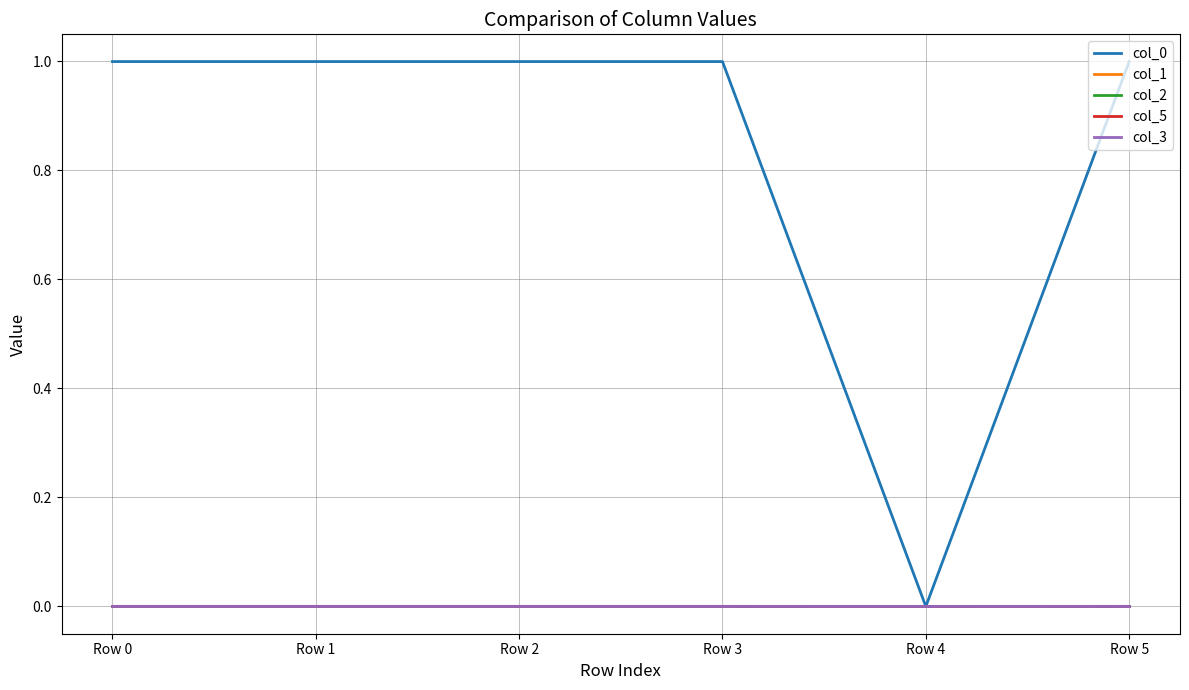

True or false: col_3 and col_0 cross at least once.

False